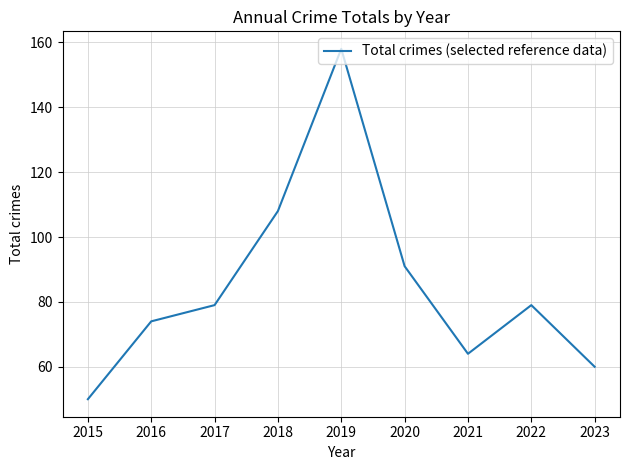

What is the minimum value shown in the chart?

50